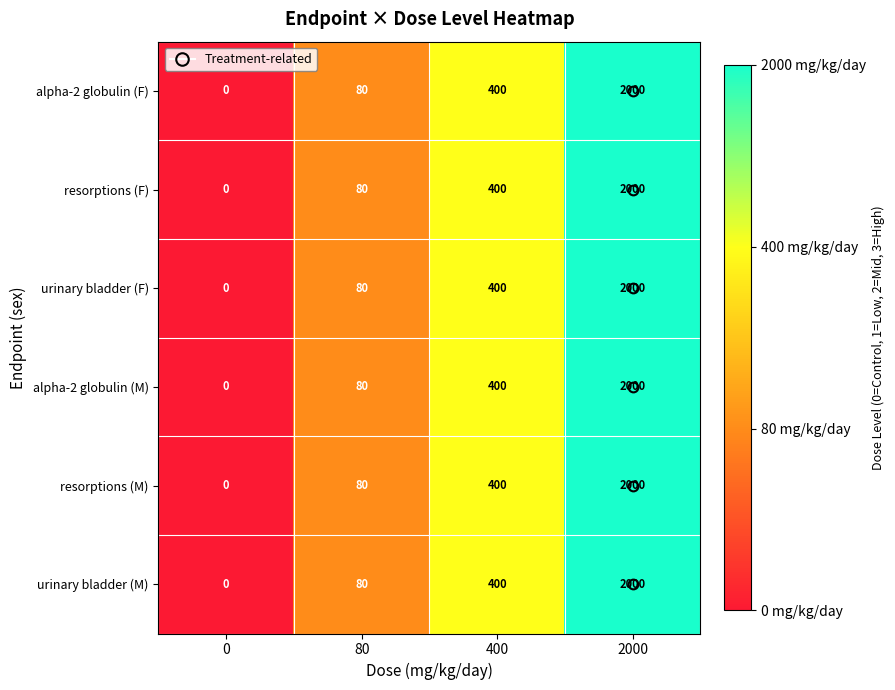

Count the number of categories in the chart.

4